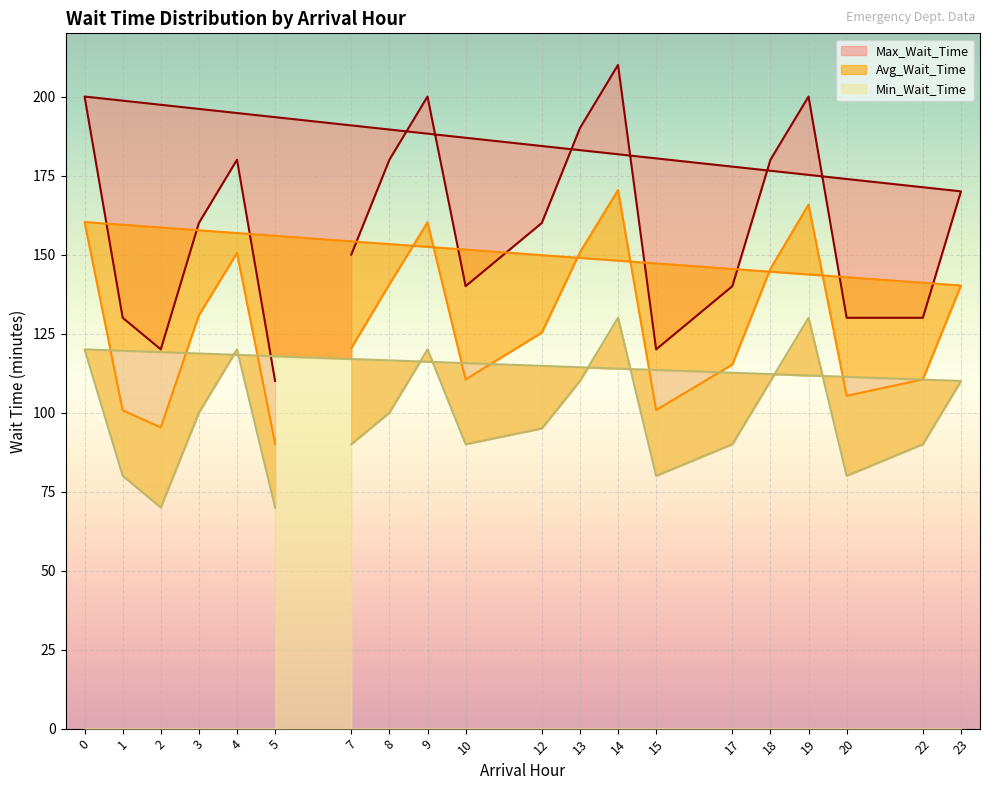

At which category does Max_Wait_Time reach its first local peak?

9